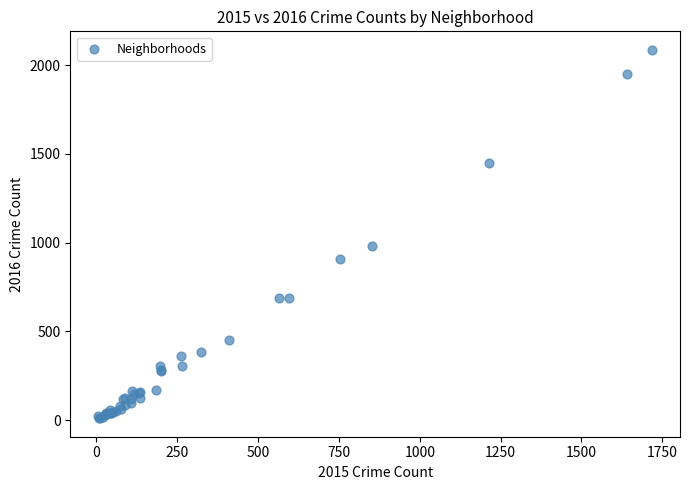

What Y value in the scatter plot is closest to 1048?

983